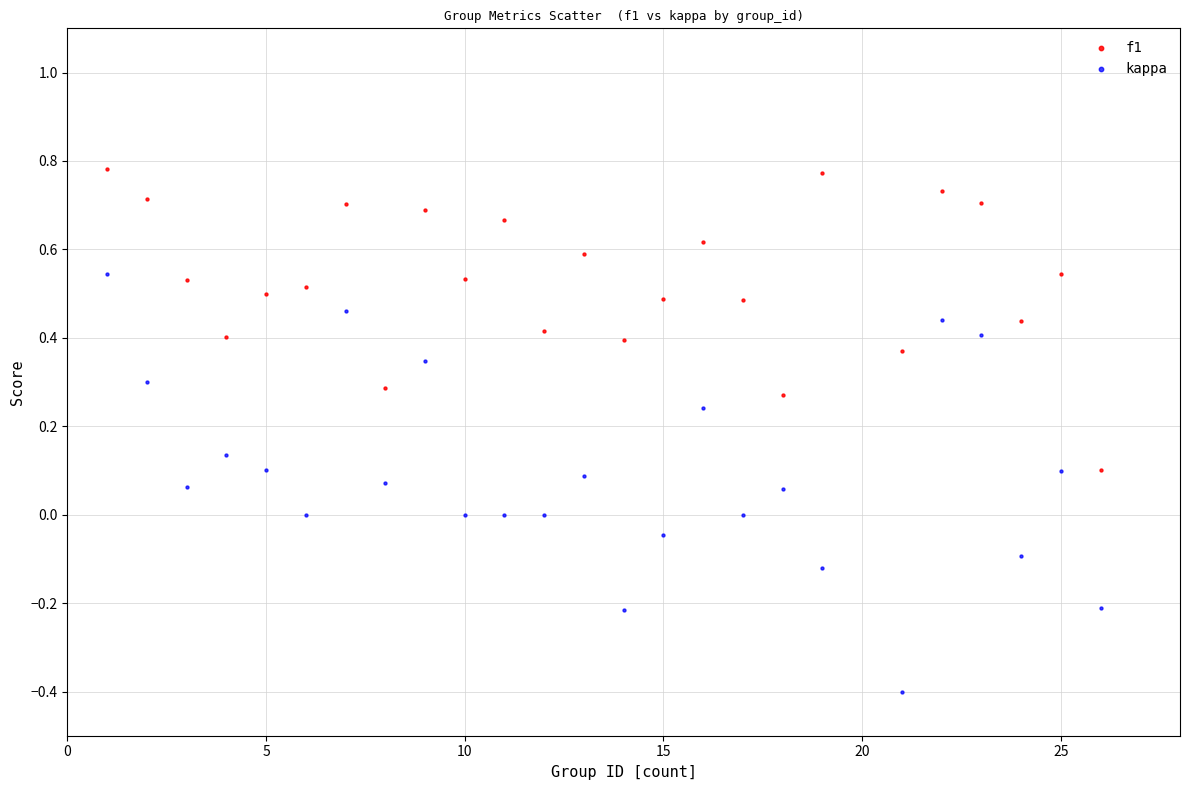

Which series has the largest Y range (max minus min)?

kappa